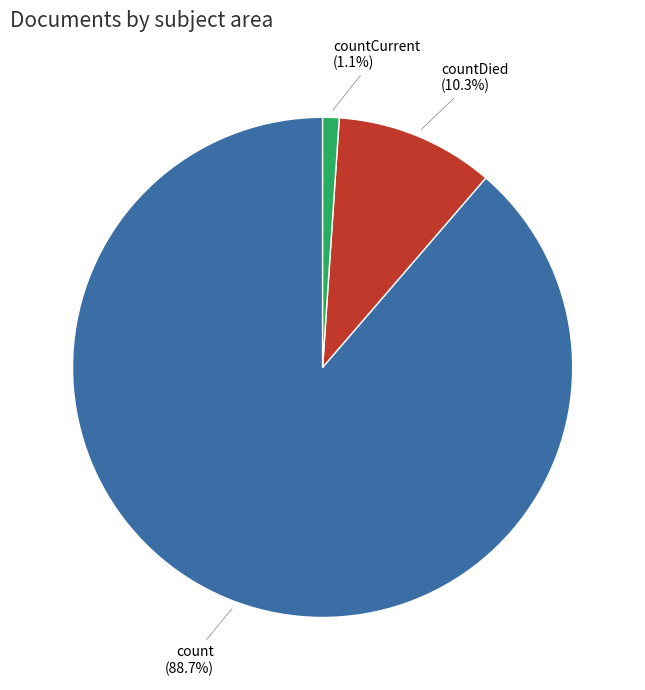

What is the ratio of the value at count to the value at countDied?

8.6